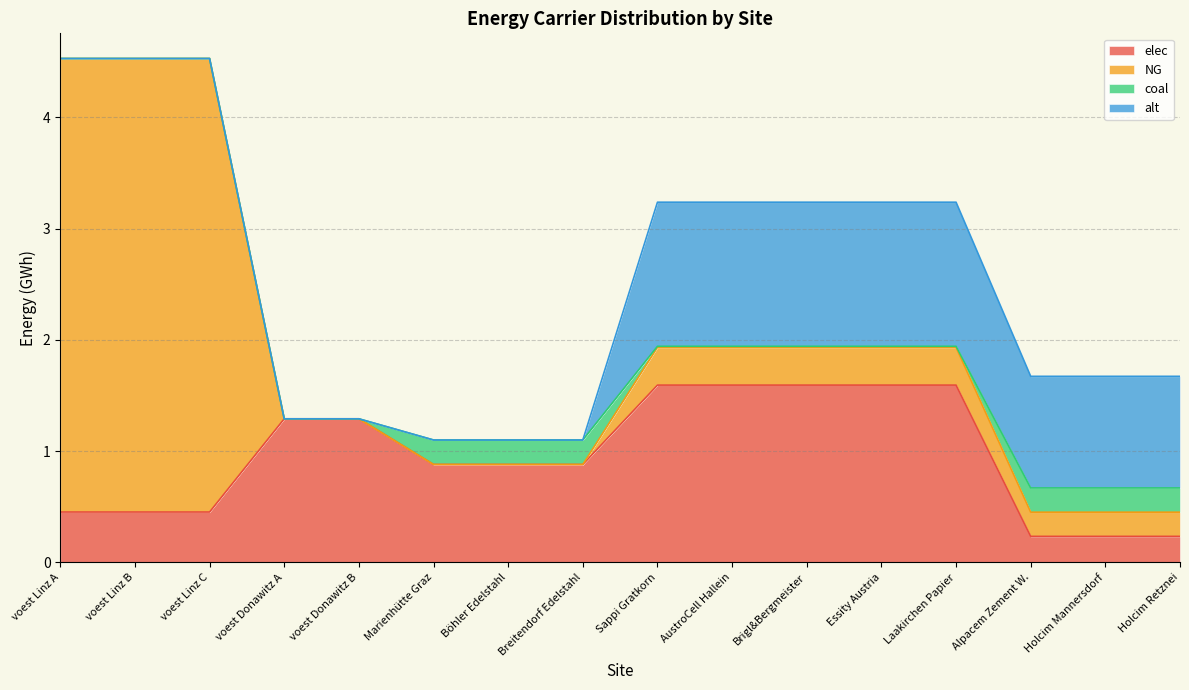

Reading left to right, transcribe all the data shown in this chart.

elec: 0.5	0.5	0.5	1.3	1.3	0.9	0.9	0.9	1.6	1.6	1.6	1.6	1.6	0.2	0.2	0.2
NG: 4.1	4.1	4.1	0.0	0.0	0.0	0.0	0.0	0.3	0.3	0.3	0.3	0.3	0.2	0.2	0.2
coal: 0.0	0.0	0.0	0.0	0.0	0.2	0.2	0.2	0.0	0.0	0.0	0.0	0.0	0.2	0.2	0.2
alt: 0.0	0.0	0.0	0.0	0.0	0.0	0.0	0.0	1.3	1.3	1.3	1.3	1.3	1.0	1.0	1.0